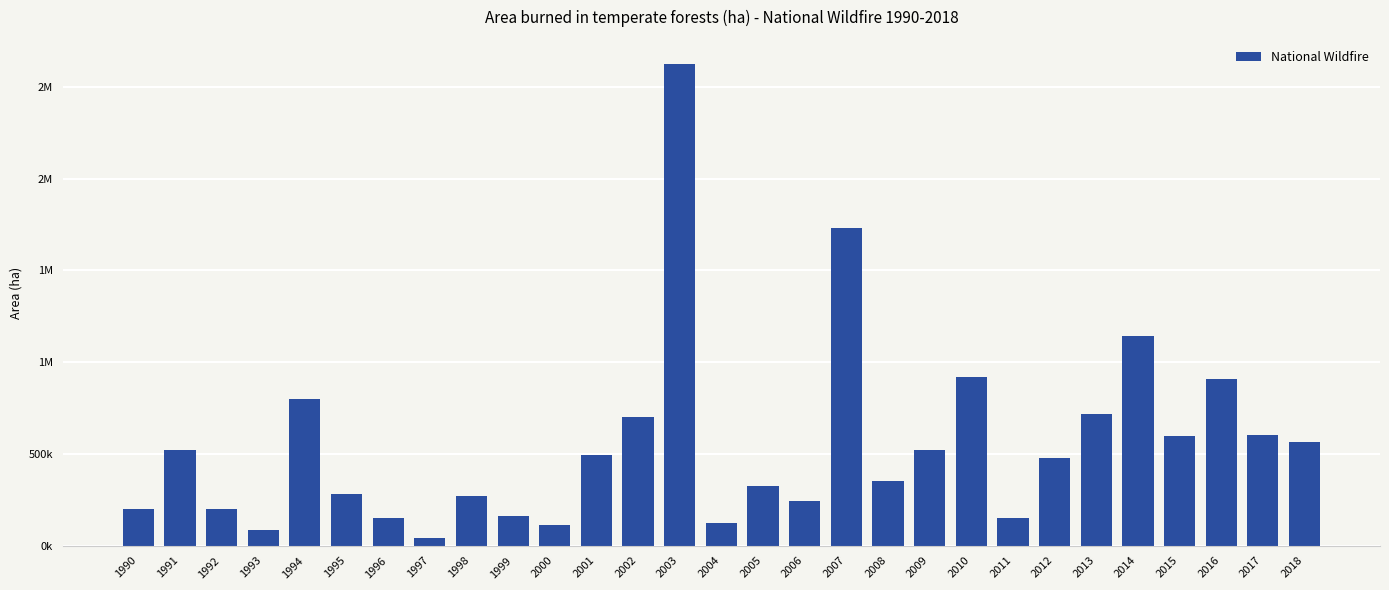

Does the chart contain any negative values?

No